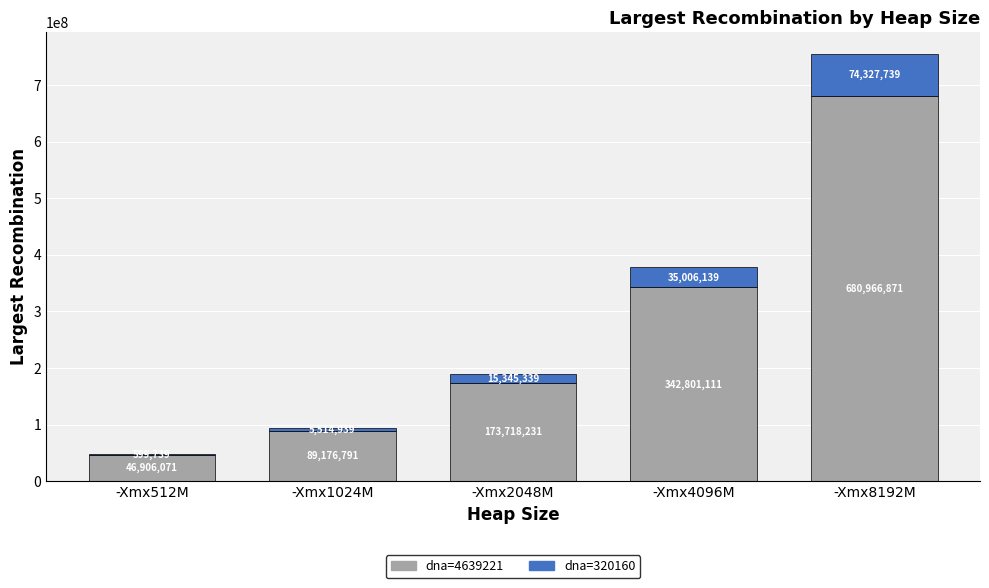

Reading left to right, what are the values for dna=4639221?

-Xmx512M=46906071	-Xmx1024M=89176791	-Xmx2048M=173718231	-Xmx4096M=342801111	-Xmx8192M=680966871